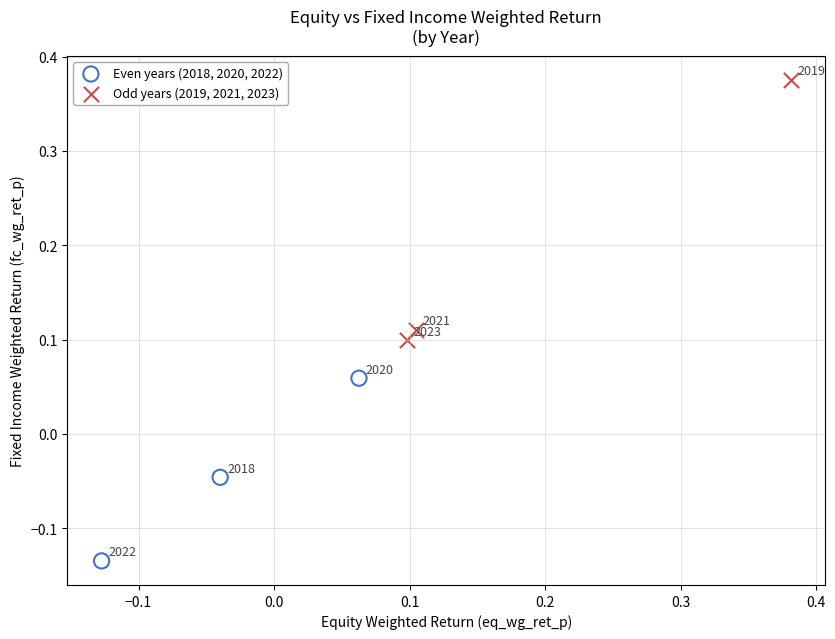

Which series has the largest Y range (max minus min)?

Odd years (2019, 2021, 2023)